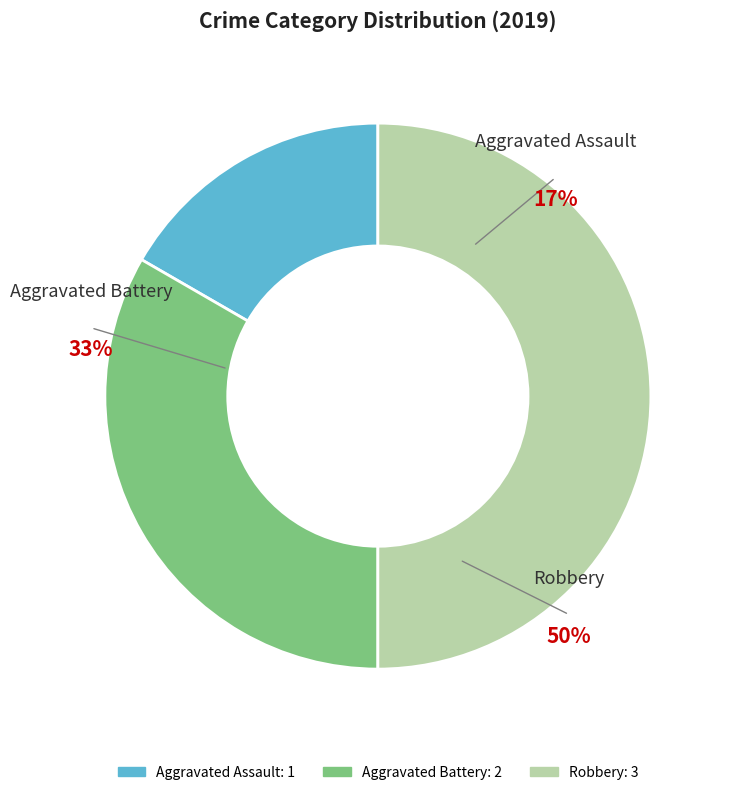

What is the largest slice in the pie chart?

Robbery